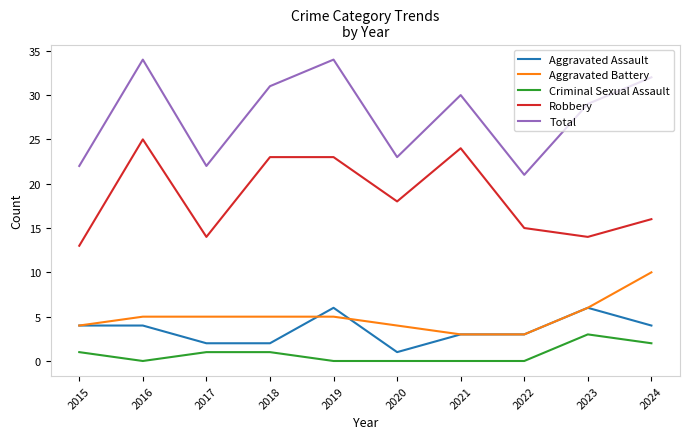

True or false: Aggravated Assault and Criminal Sexual Assault cross at least once.

False